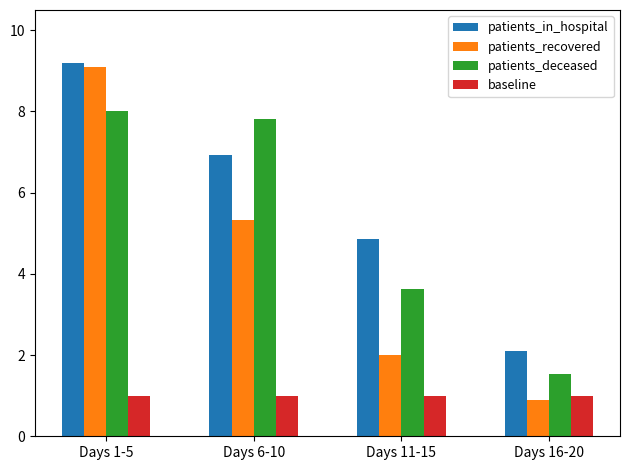

At which label does patients_recovered reach its minimum?

Days 16-20